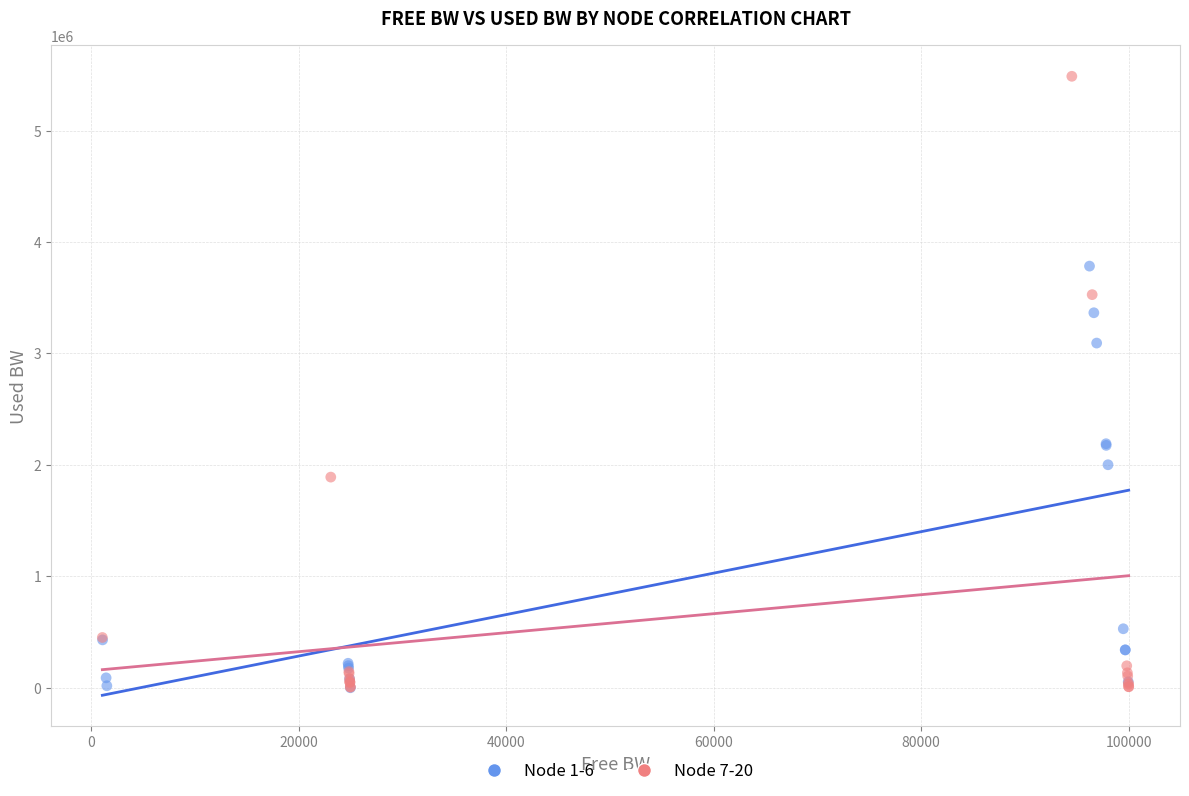

What are all the series names shown in the legend?

Node 1-6, Node 7-20